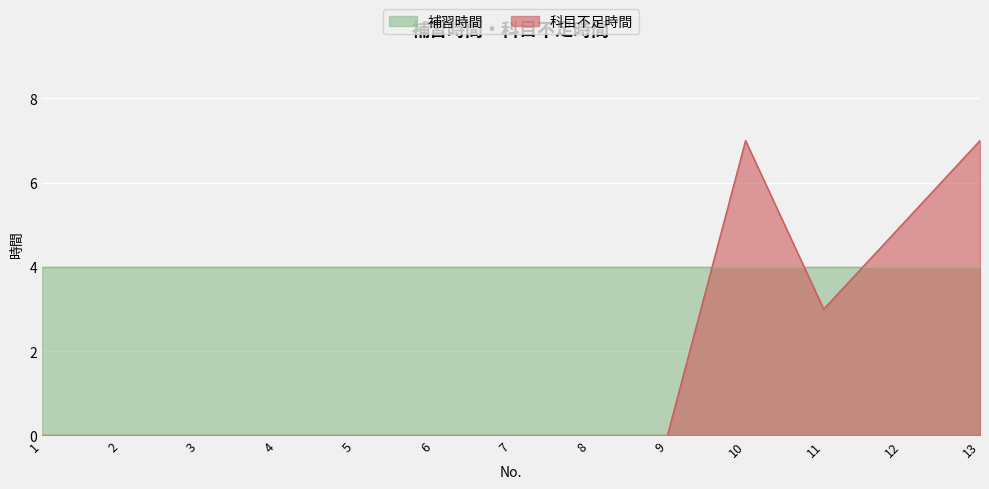

Count the values in the range 0 to 3.

10